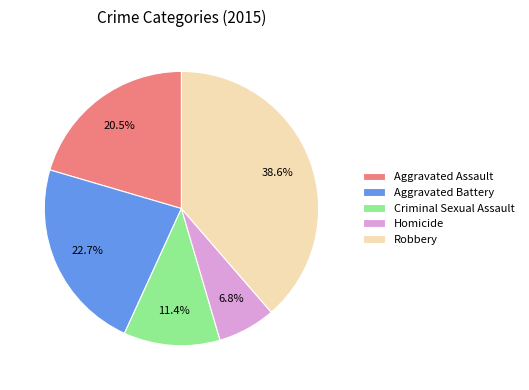

Does any single category account for the majority?

No